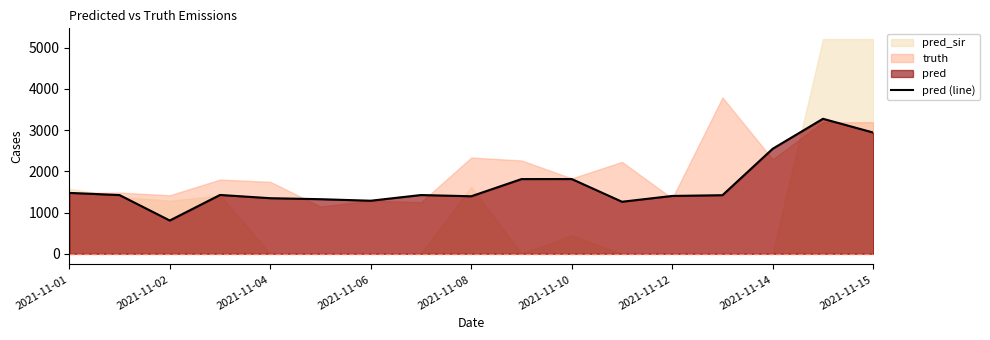

Which category has the lowest value in the pred (line) series?

2021-11-02